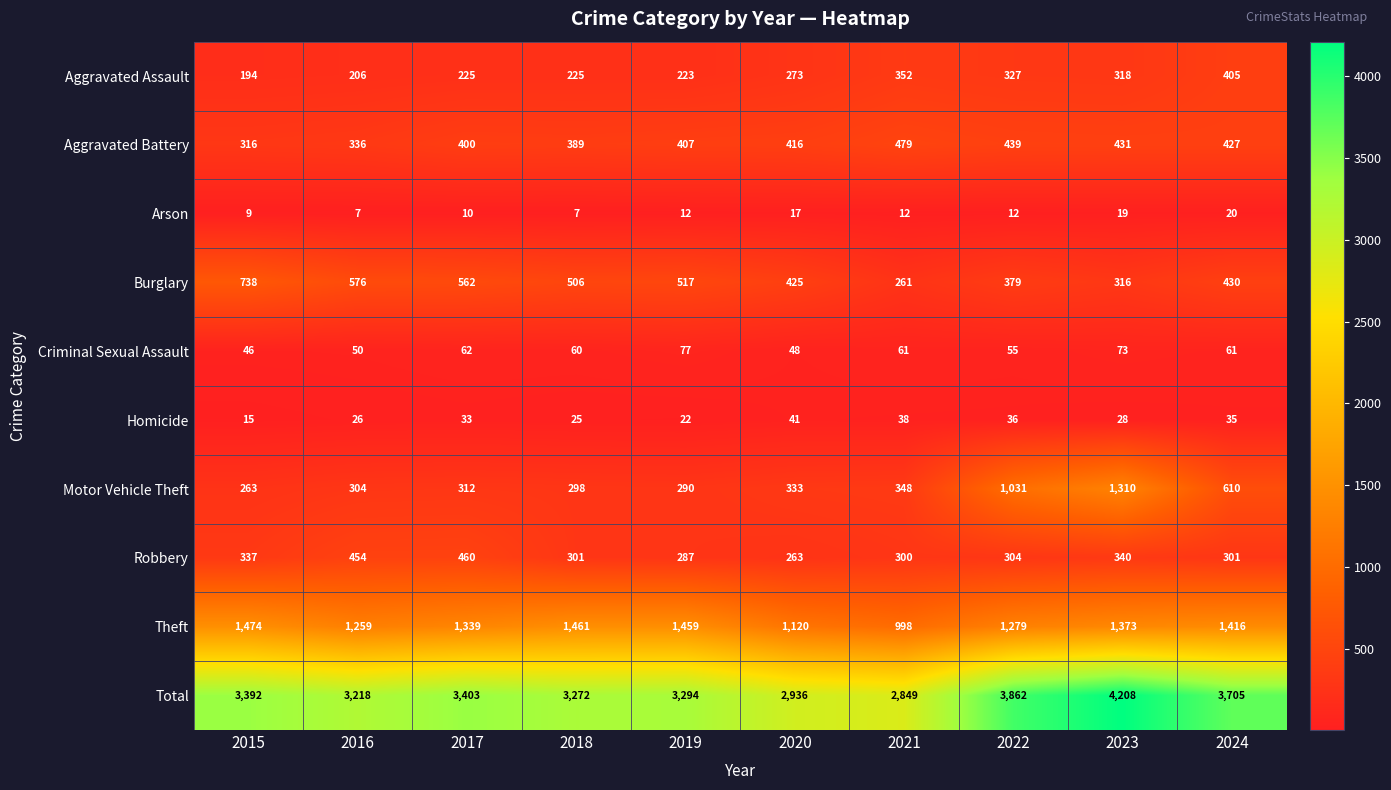

What is the total value across all series at 2023?

8416